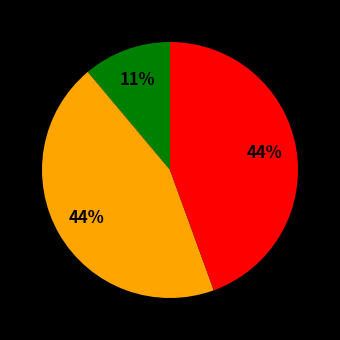

Is there any slice that represents more than half of the pie?

No